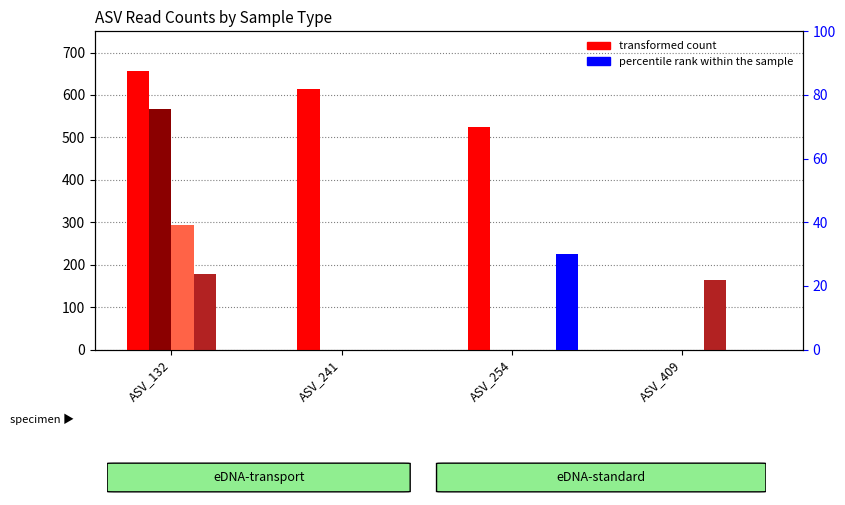

How many bars are there in total?

24